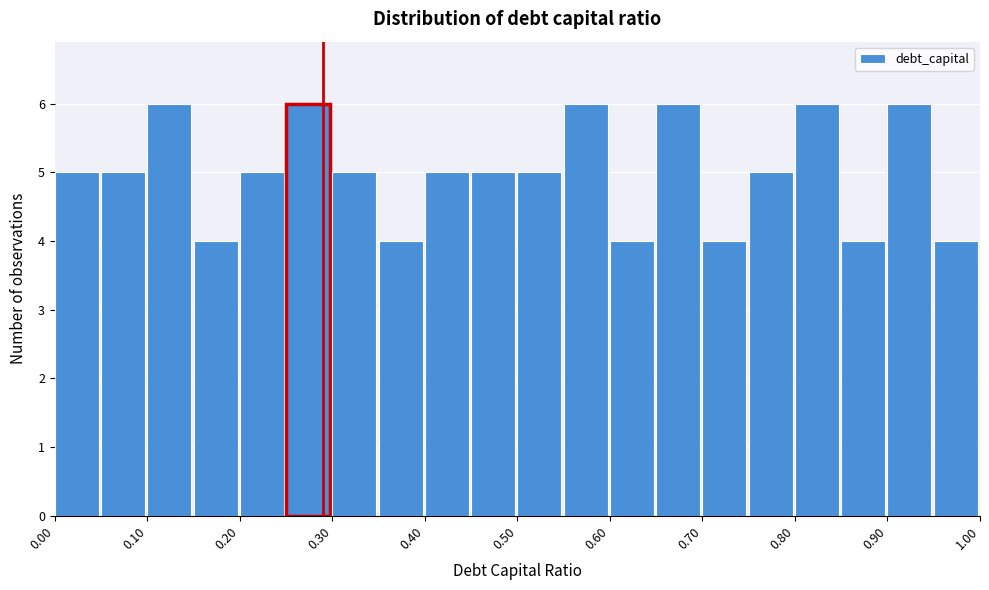

Reading left to right, transcribe this chart: for each bar, give the range it covers on the x-axis and its height. The values are not printed on the chart, so give them approximately, as read against the axis.

0.00 to 0.05: 5
0.05 to 0.10: 5
0.10 to 0.15: 6
0.15 to 0.20: 4
0.20 to 0.25: 5
0.25 to 0.30: 6
0.30 to 0.35: 5
0.35 to 0.40: 4
0.40 to 0.45: 5
0.45 to 0.50: 5
0.50 to 0.55: 5
0.55 to 0.60: 6
0.60 to 0.65: 4
0.65 to 0.70: 6
0.70 to 0.75: 4
0.75 to 0.80: 5
0.80 to 0.85: 6
0.85 to 0.90: 4
0.90 to 0.95: 6
0.95 to 1.00: 4